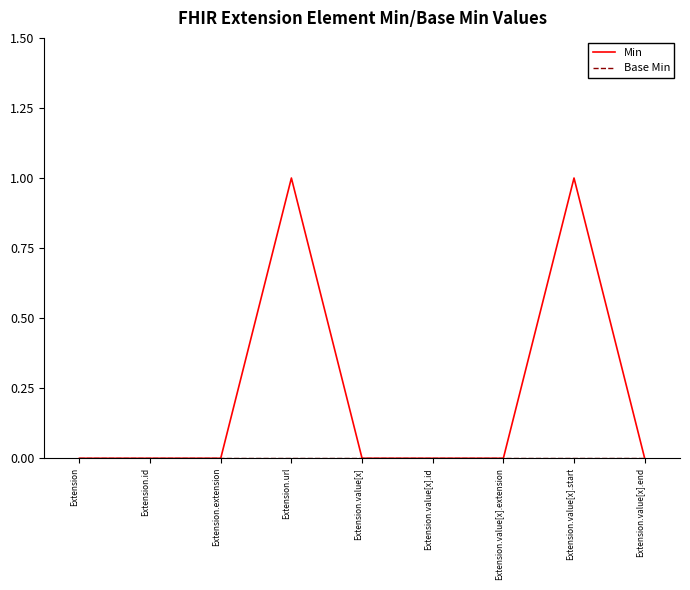

True or false: Min has a value of 0 at Extension.extension.

True